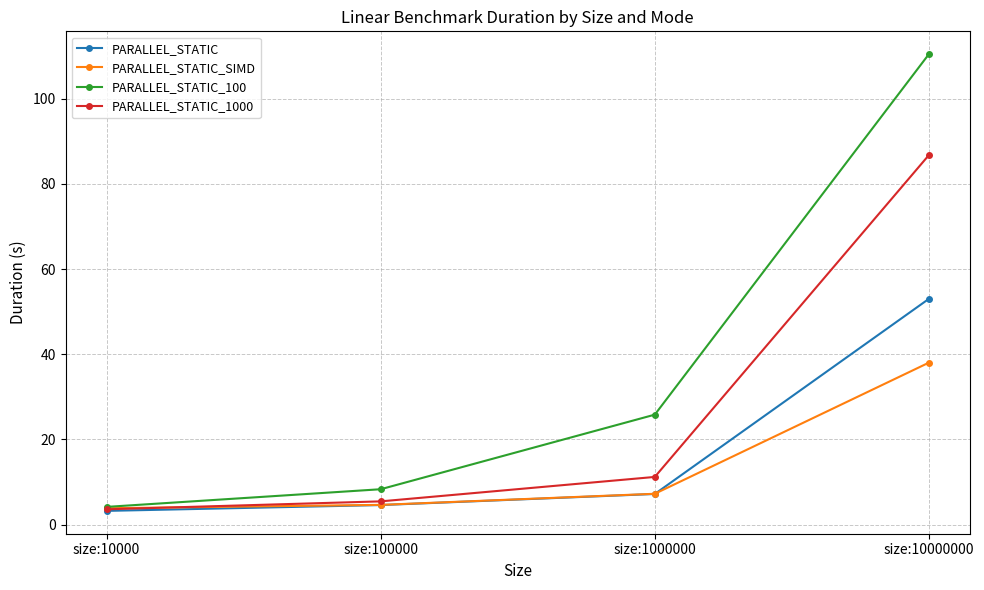

Reading left to right, what are all the values shown in this chart?

PARALLEL_STATIC: size:10000=3.2	size:100000=4.6	size:1000000=7.2	size:10000000=53.0
PARALLEL_STATIC_SIMD: size:10000=3.9	size:100000=4.6	size:1000000=7.3	size:10000000=38.0
PARALLEL_STATIC_100: size:10000=4.2	size:100000=8.3	size:1000000=25.8	size:10000000=110.4
PARALLEL_STATIC_1000: size:10000=3.6	size:100000=5.5	size:1000000=11.2	size:10000000=86.7